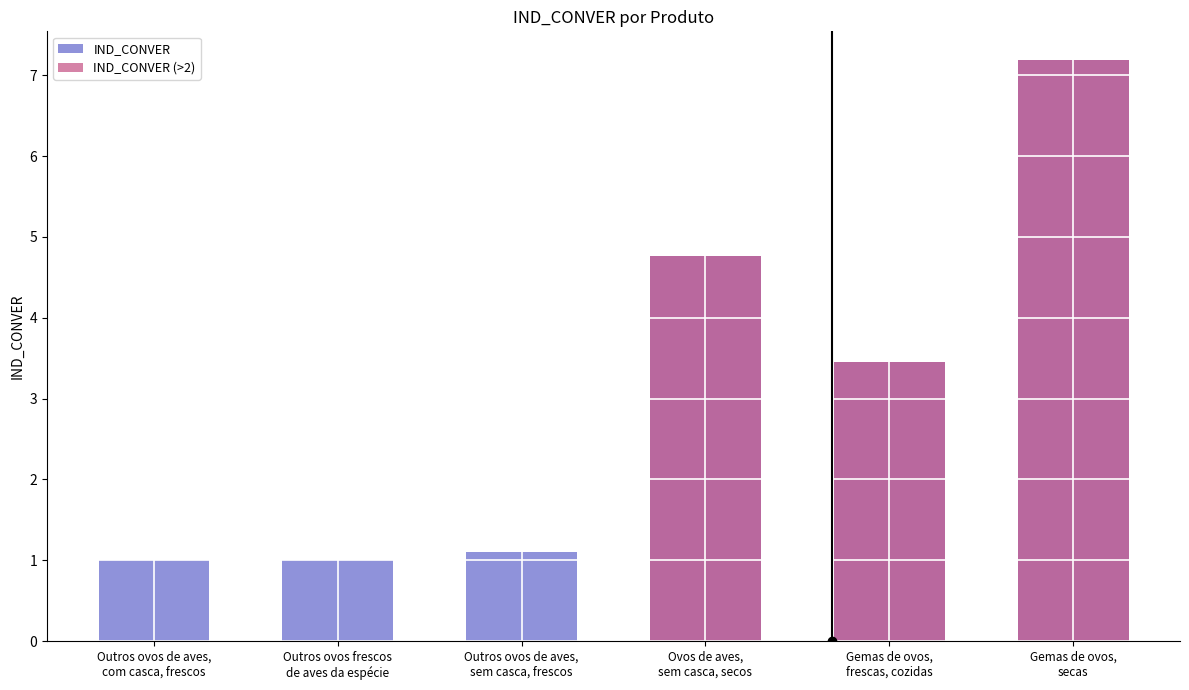

At which label does IND_CONVER (>2) first exceed 3?

Ovos de aves,
sem casca, secos